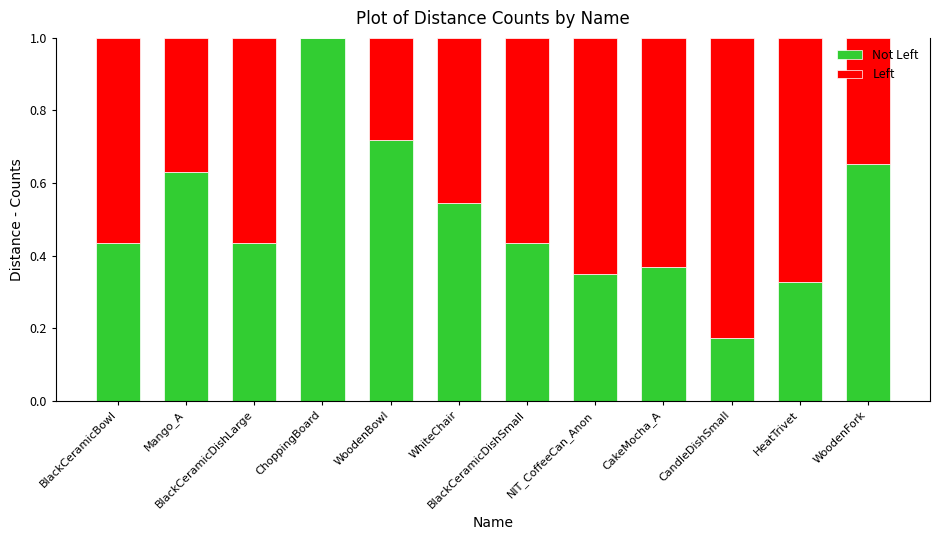

What is the total value across all series at WhiteChair?

1.0